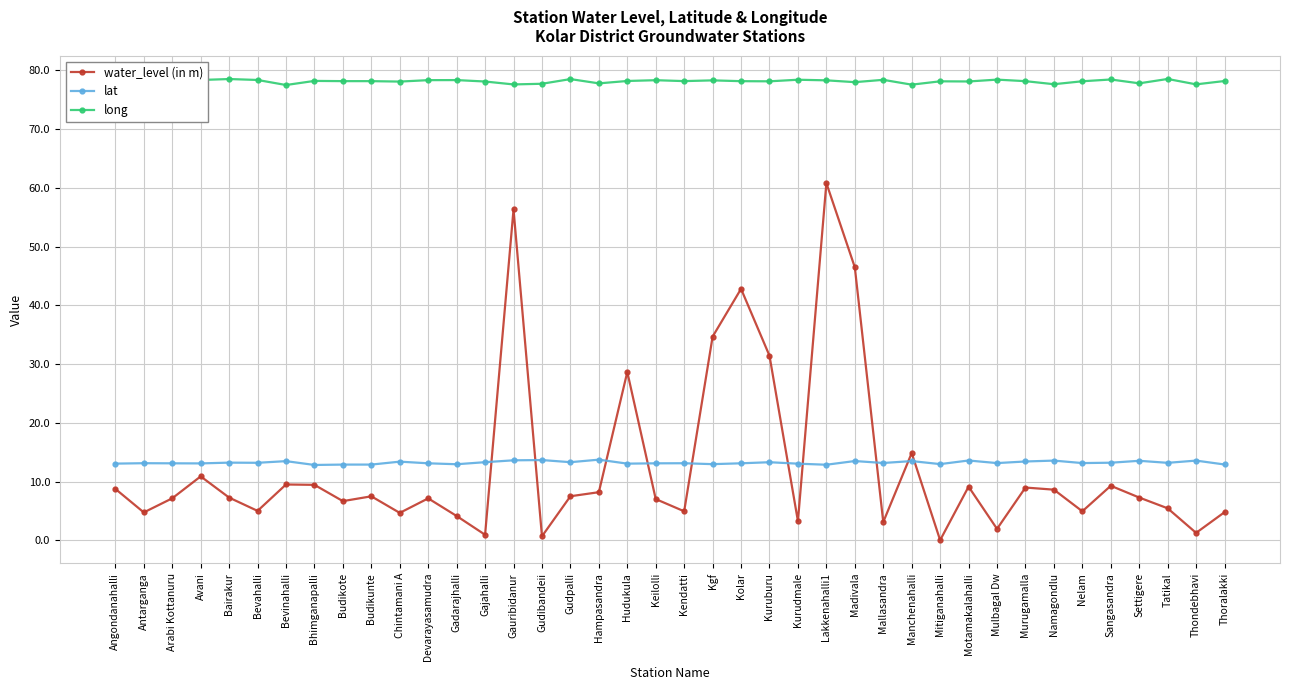

True or false: lat has more than 0 points higher than both neighbors.

True